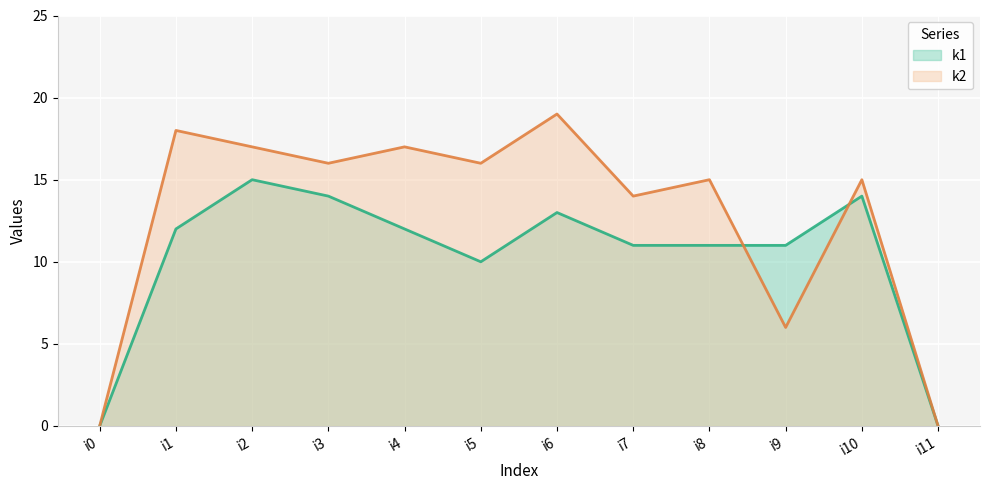

Is the value of k2 at i2 greater than the value of k1 at i8?

Yes